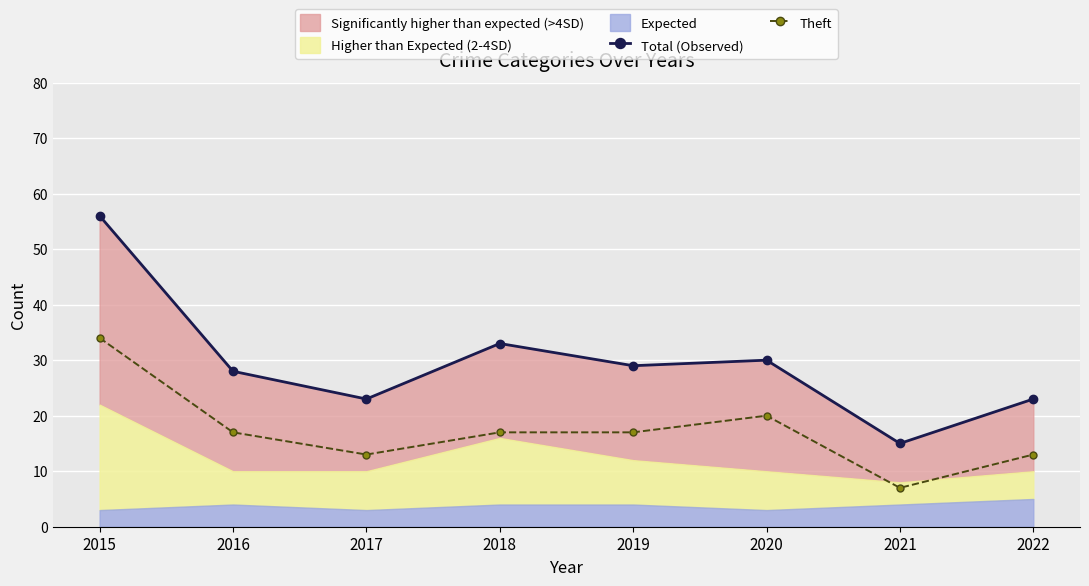

List the labels in order of Total (Observed) value, largest first.

2015, 2018, 2020, 2019, 2016, 2017, 2022, 2021